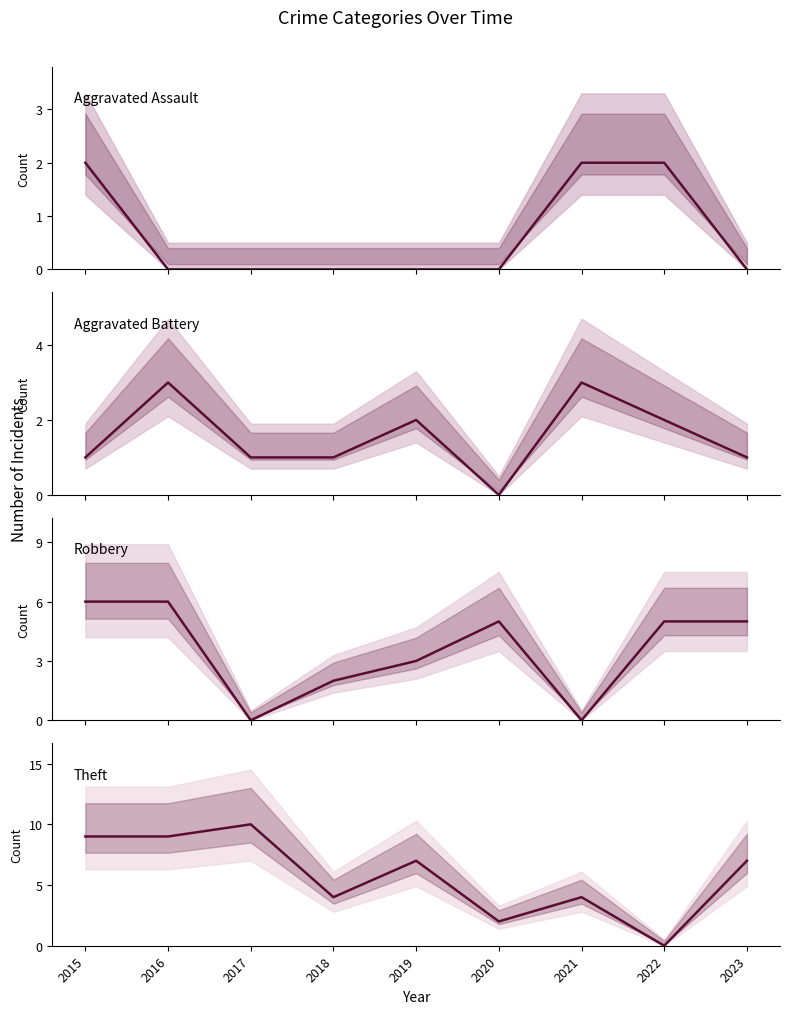

Is this an area chart (filled region under the line)?

No